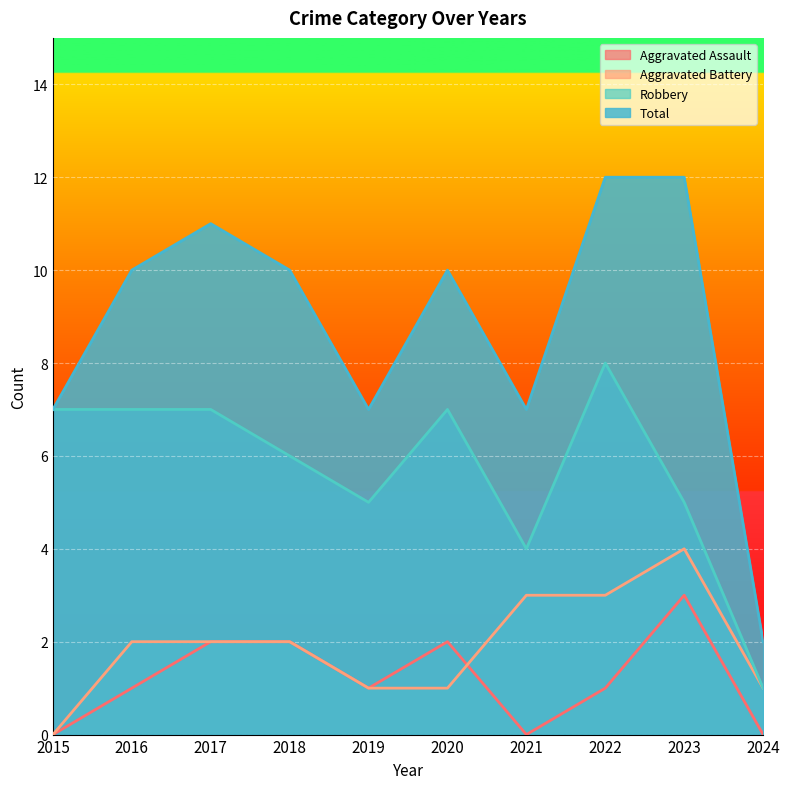

Reading left to right, extract all data points from this chart.

Aggravated Assault: 0	1	2	2	1	2	0	1	3	0
Aggravated Battery: 0	2	2	2	1	1	3	3	4	1
Robbery: 7	7	7	6	5	7	4	8	5	1
Total: 7	10	11	10	7	10	7	12	12	2